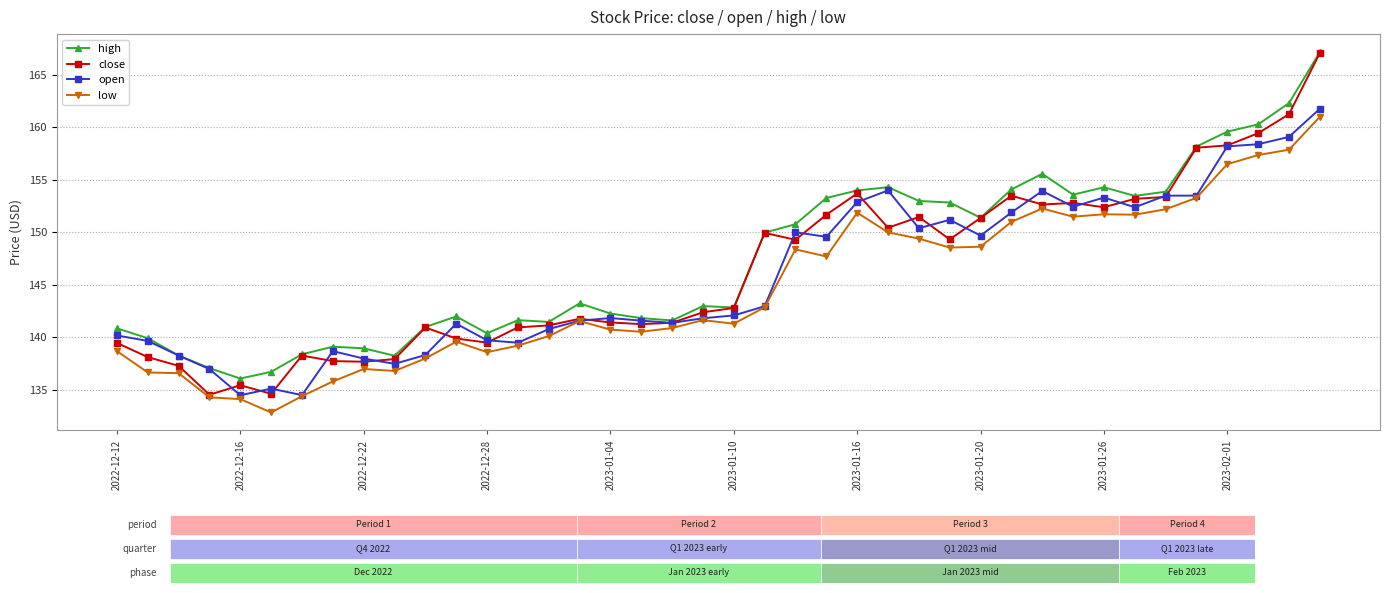

Which series has the largest range (max minus min)?

close